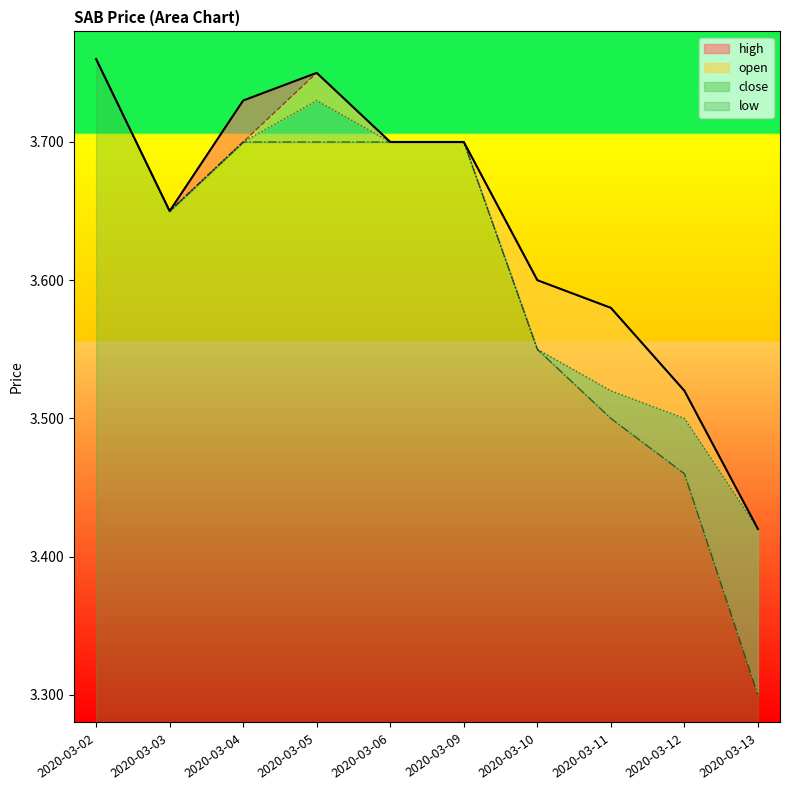

Rank the series at 2020-03-11 from highest to lowest value.

high, open, close, low